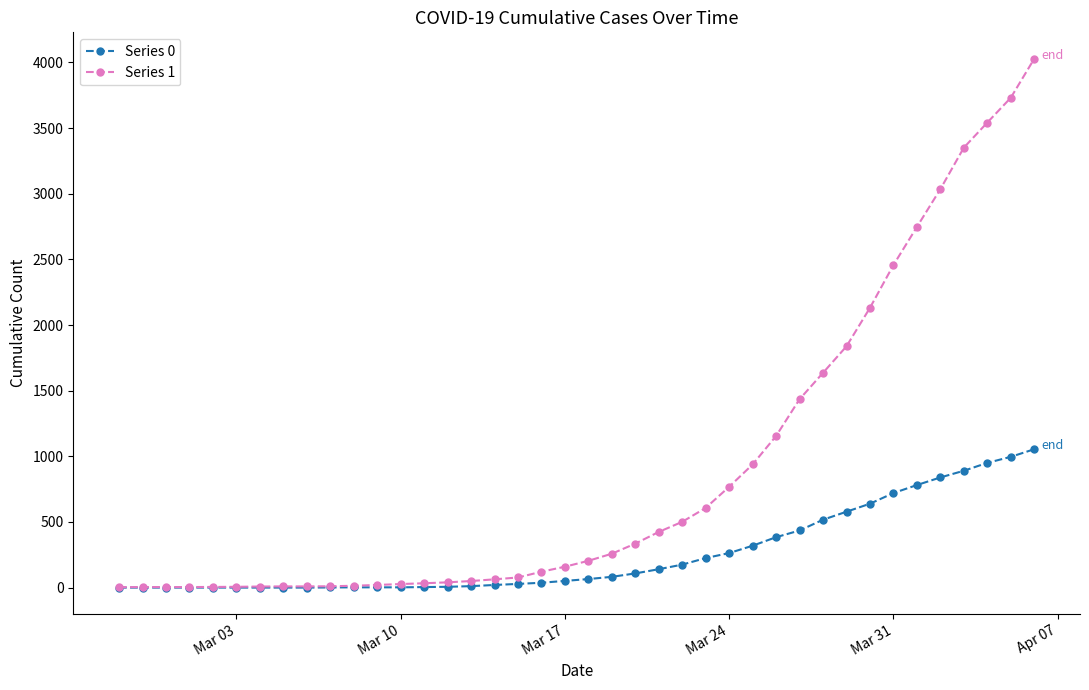

Which series has the widest spread of values?

Series 1